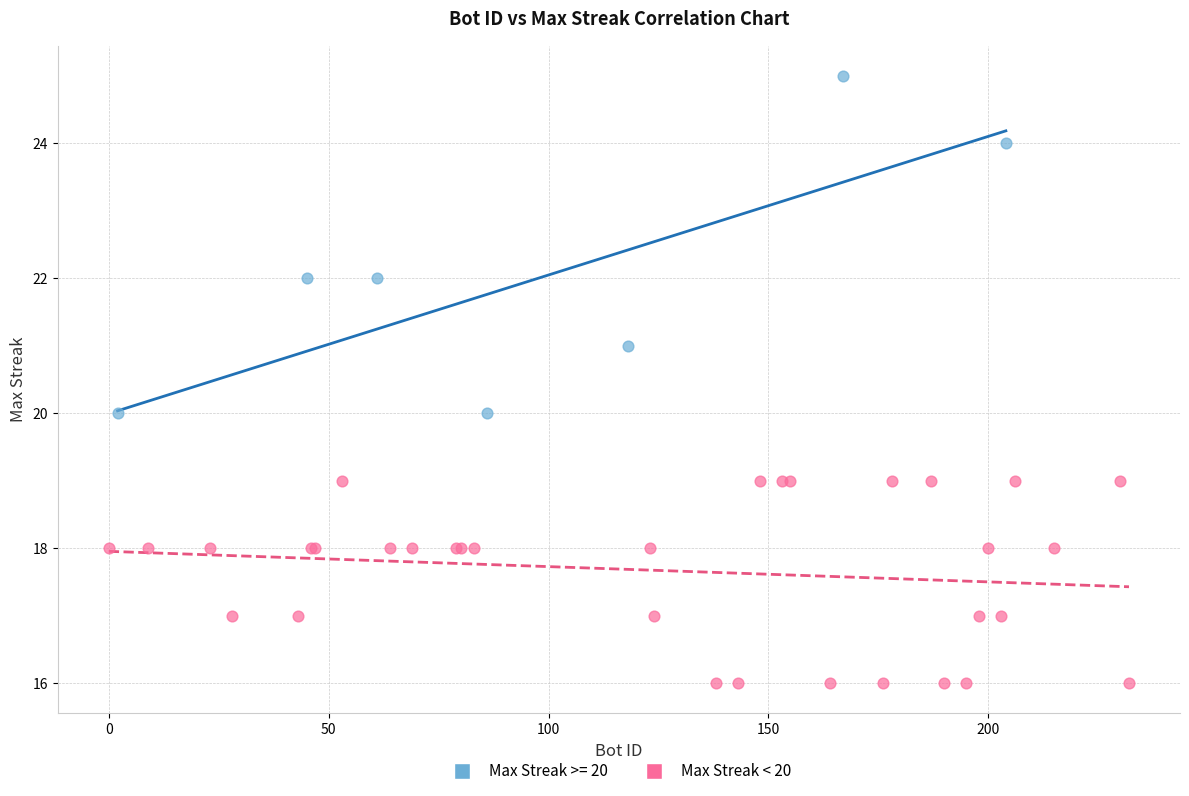

Which series contains the highest Y value?

Max Streak >= 20